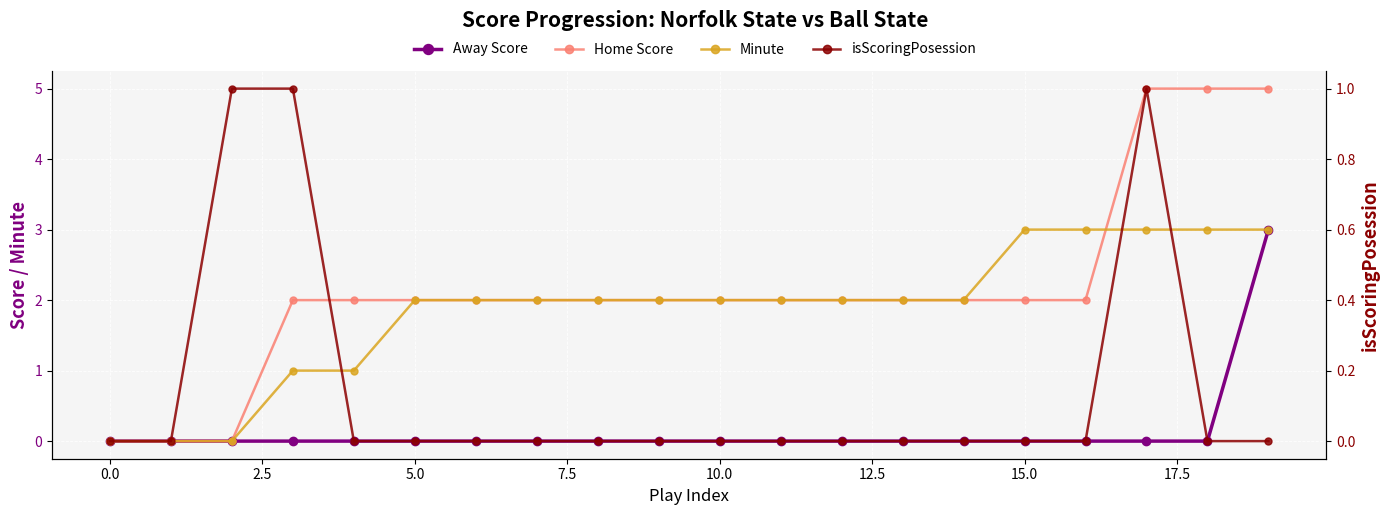

True or false: Home Score has a value of 3 at 13.

False